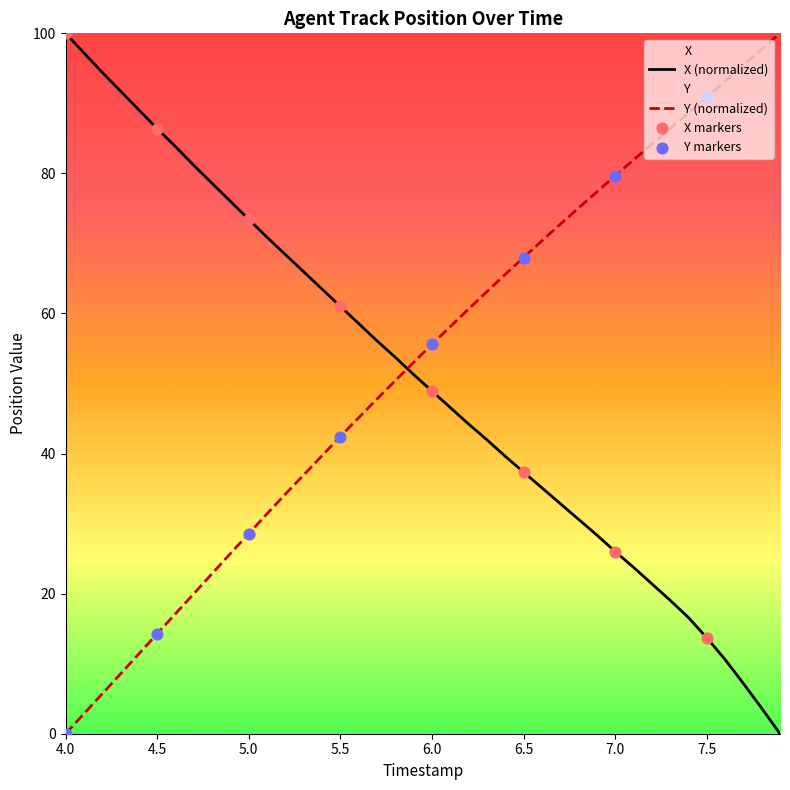

What is the total value across all series at 4.0?

100.0